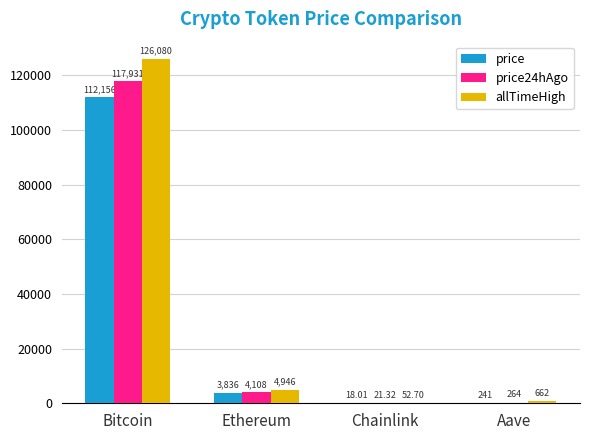

Reading right to left, extract all data points from this chart.

price: Aave=240.6	Chainlink=18.0	Ethereum=3836.3	Bitcoin=112156.0
price24hAgo: Aave=264.2	Chainlink=21.3	Ethereum=4107.7	Bitcoin=117931.0
allTimeHigh: Aave=661.7	Chainlink=52.7	Ethereum=4946.1	Bitcoin=126080.0